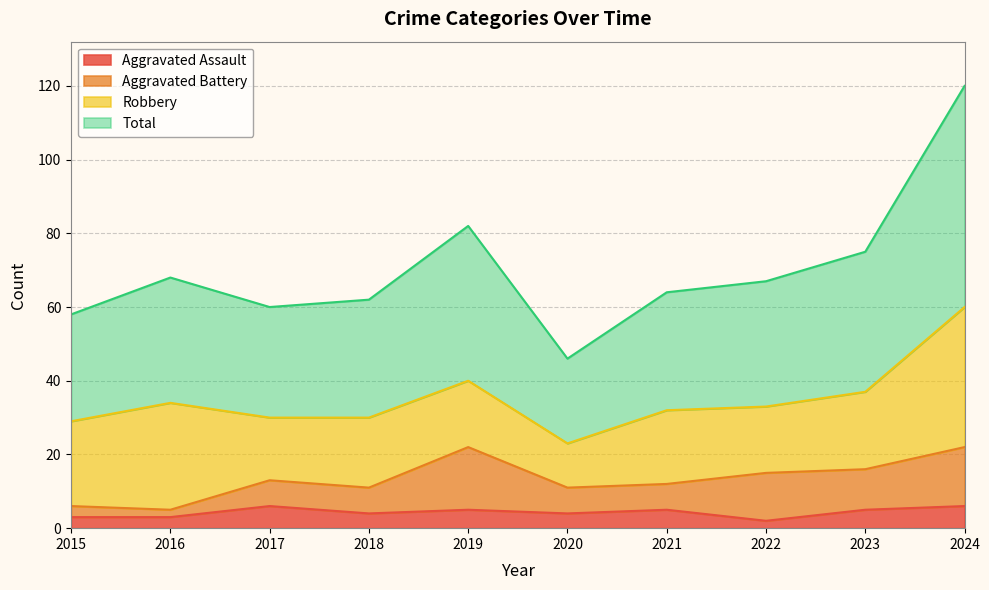

Read the Aggravated Assault value at 2020.

4